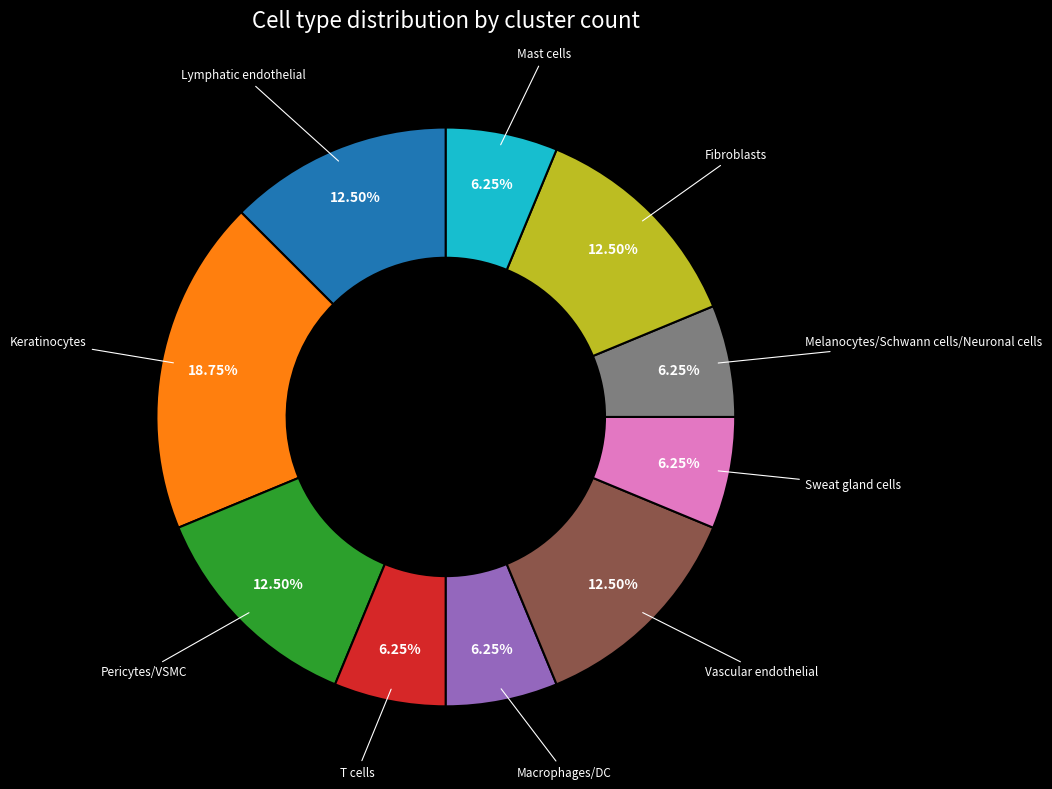

Does any single category account for the majority?

No